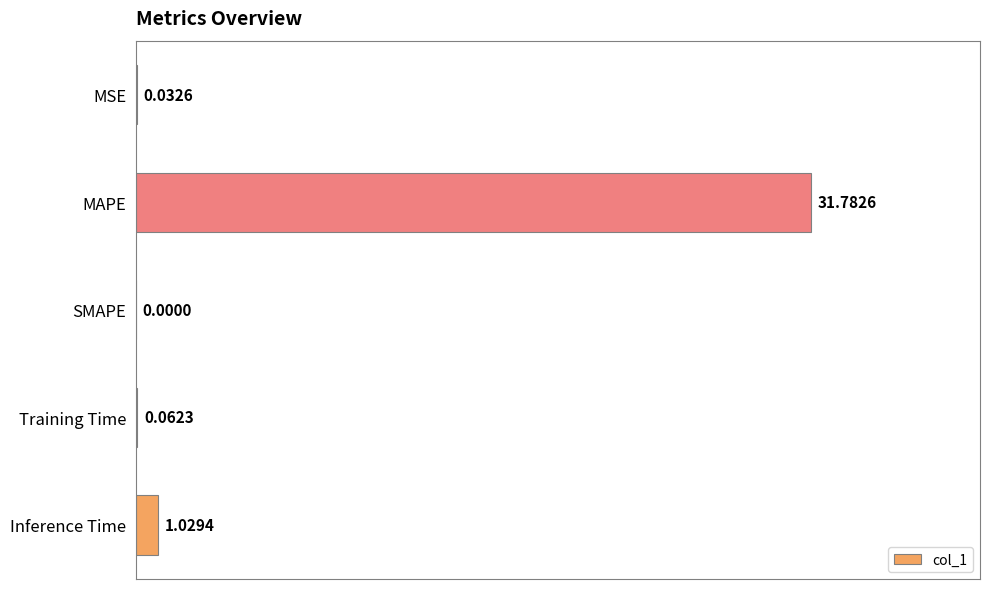

Are the bars horizontal?

Yes